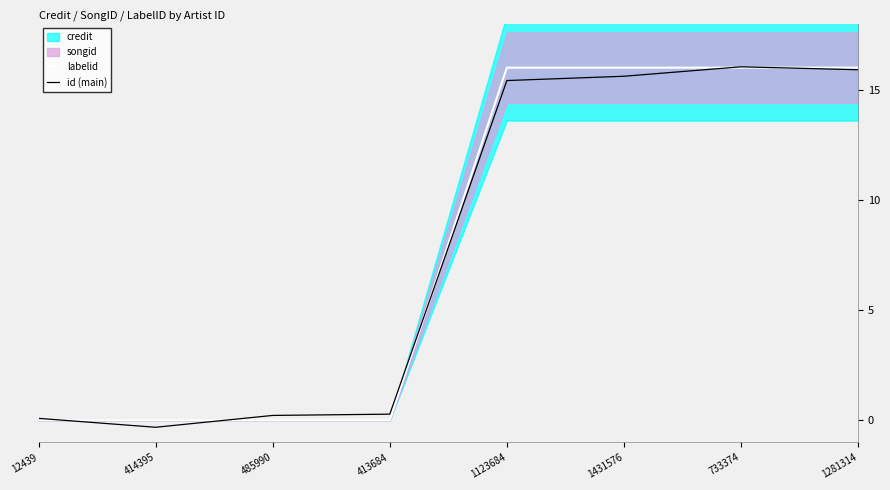

How many categories are shown in the chart?

8